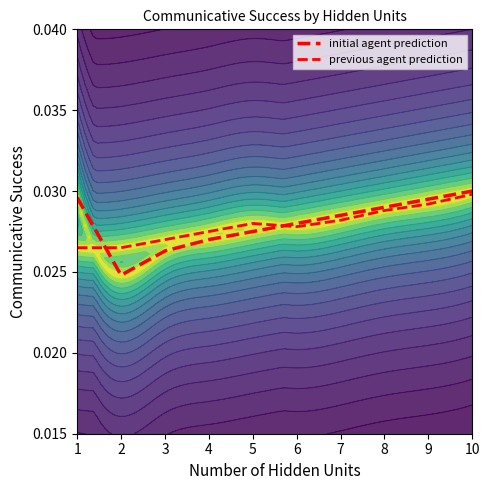

How many interior local valleys does the previous agent prediction series have?

1